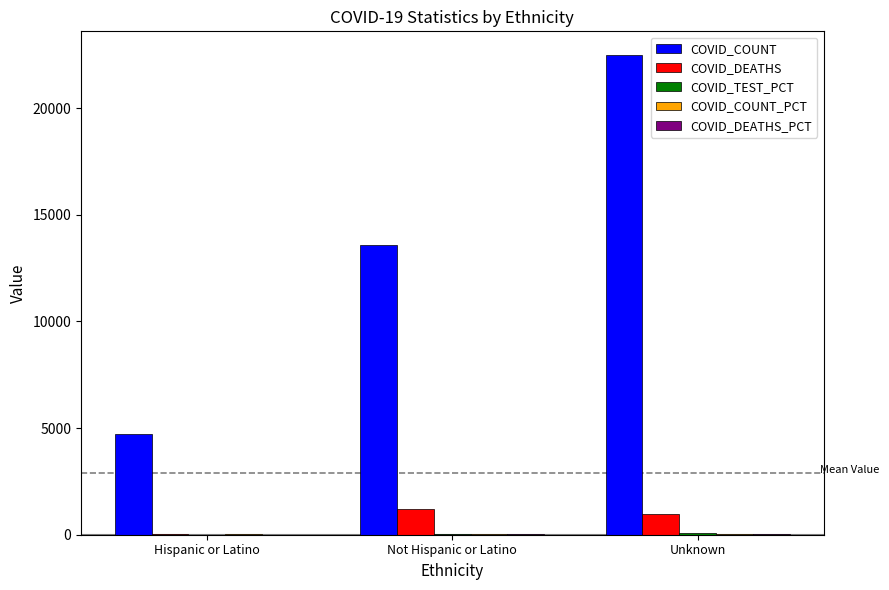

Which series has the widest spread of values?

COVID_COUNT